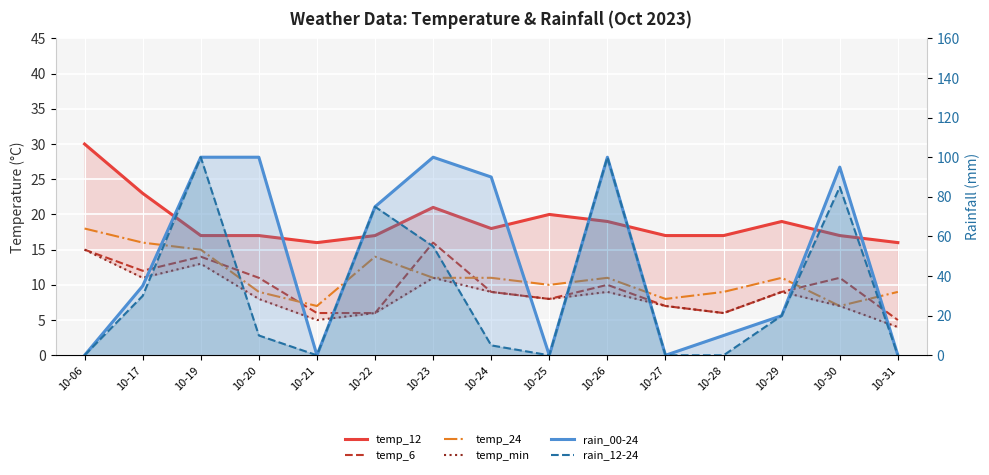

Does the chart display data point markers on the line(s)?

No